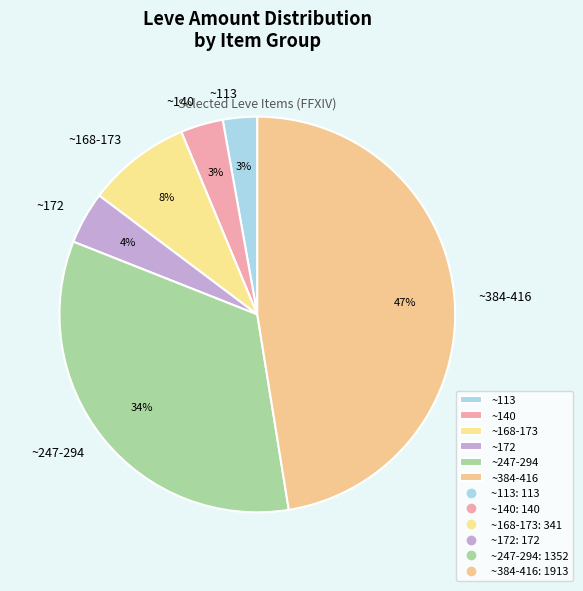

Is the sum of ~247-294 and ~172 greater than half?

No